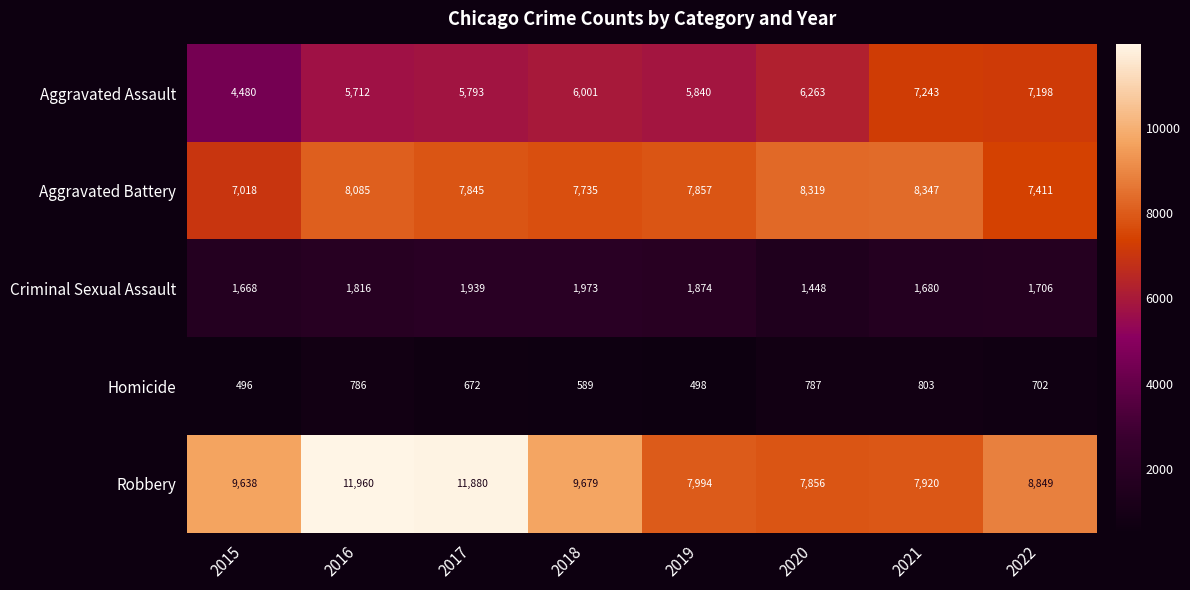

Which category has the highest value across all series?

2016